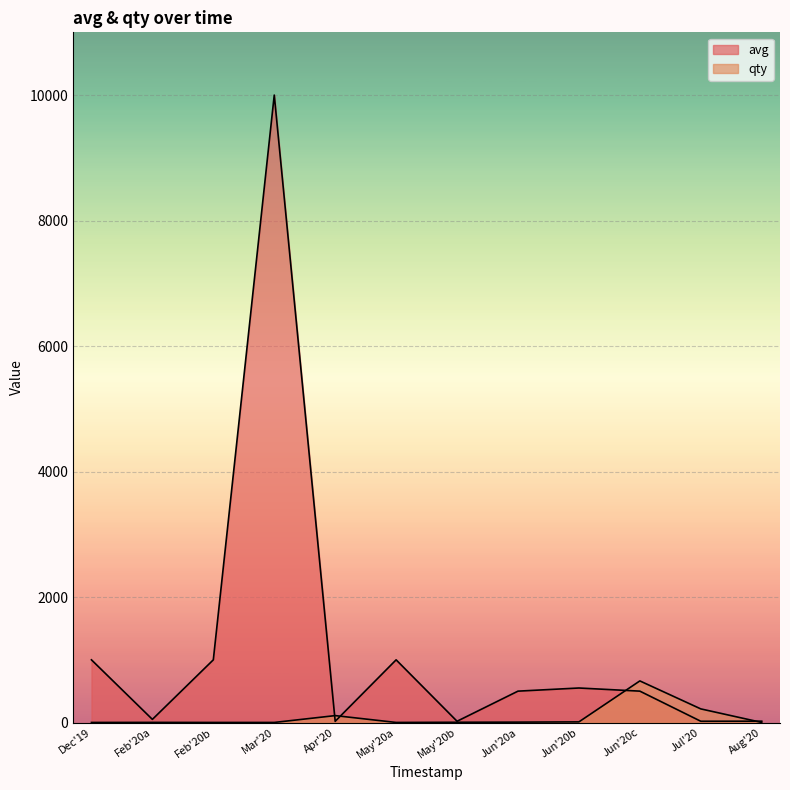

How many lines are shown in the chart?

2